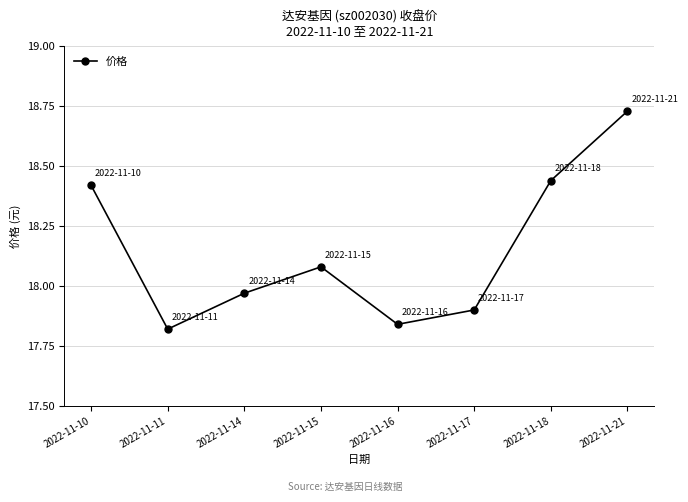

True or false: the data shows 8.2 at 2022-11-17.

False